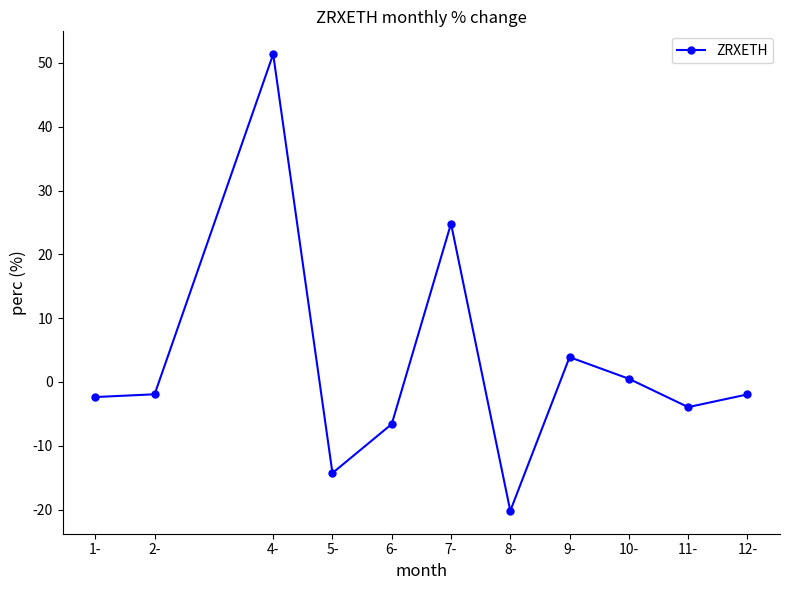

The value at 5- is -23.4. True or false?

False